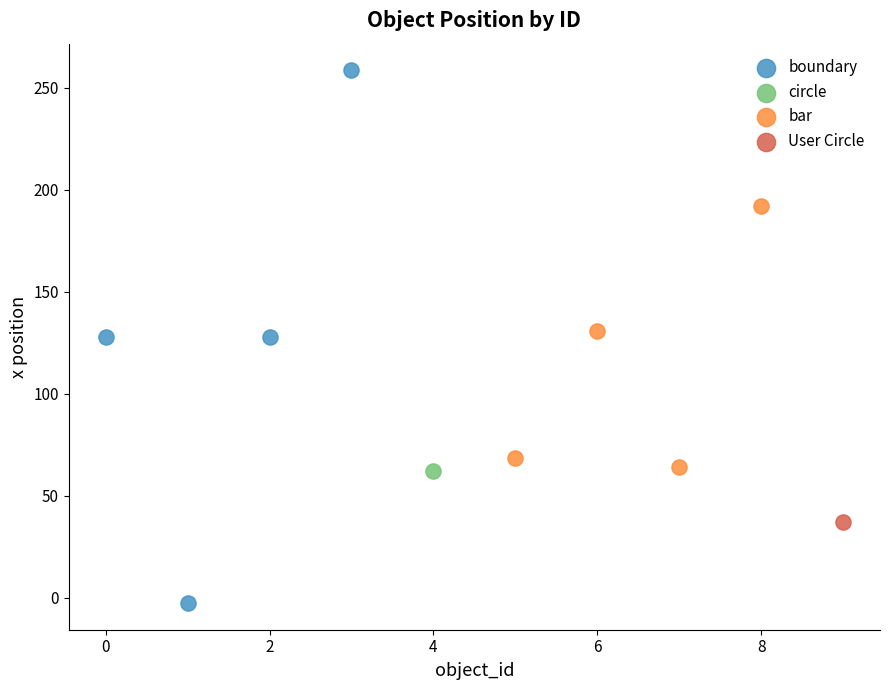

Which series contains the lowest Y value?

boundary